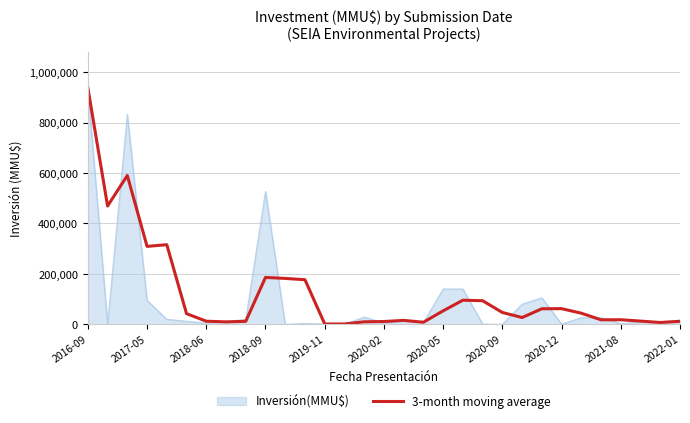

Which series has the widest spread of values?

Inversión(MMU$)